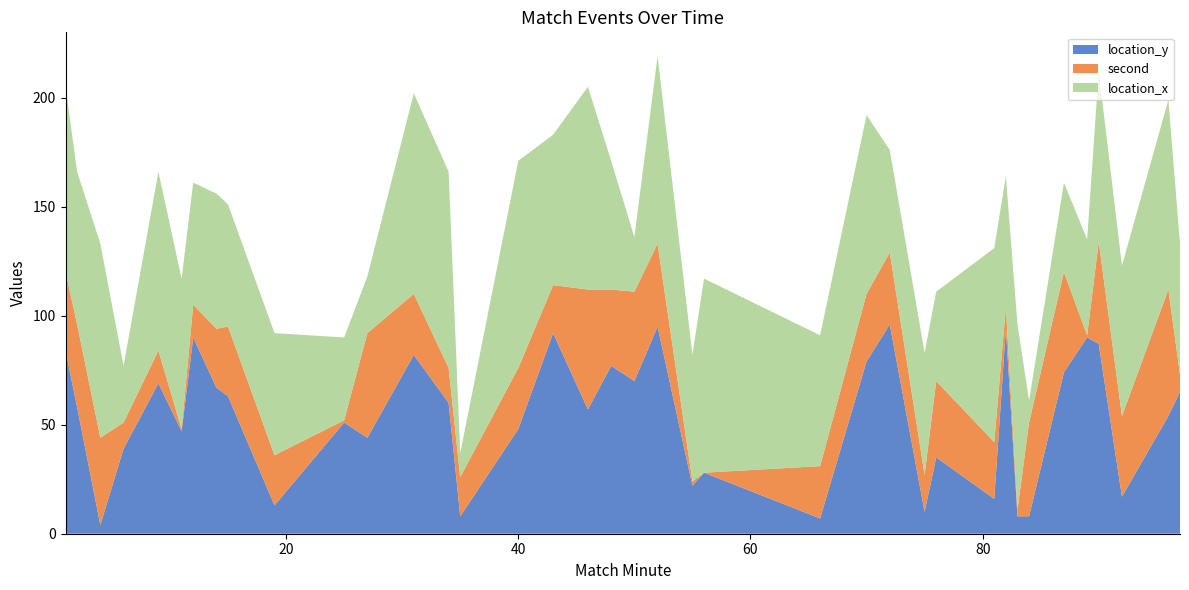

Reading left to right, transcribe all the data shown in this chart.

location_y: 1=84	2=58	4=4	6=39	9=69	11=47	12=90	14=67	15=63	19=13	25=51	27=44	31=82	34=60	35=8	40=48	43=92	46=57	48=77	50=70	52=95	55=22	56=28	66=7	70=79	72=96	75=10	76=35	81=16	82=94	83=8	84=8	87=74	89=90	90=87	92=17	96=54	97=65
second: 1=36	2=38	4=40	6=12	9=15	11=1	12=15	14=27	15=32	19=23	25=1	27=48	31=28	34=16	35=18	40=28	43=22	46=55	48=35	50=41	52=38	55=2	56=0	66=24	70=31	72=33	75=17	76=35	81=26	82=10	83=3	84=43	87=46	89=1	90=47	92=37	96=58	97=8
location_x: 1=85	2=70	4=89	6=26	9=82	11=69	12=56	14=62	15=56	19=56	25=38	27=26	31=92	34=90	35=11	40=95	43=69	46=93	48=59	50=25	52=86	55=58	56=89	66=60	70=82	72=47	75=56	76=41	81=89	82=60	83=85	84=10	87=41	89=44	90=78	92=69	96=87	97=60